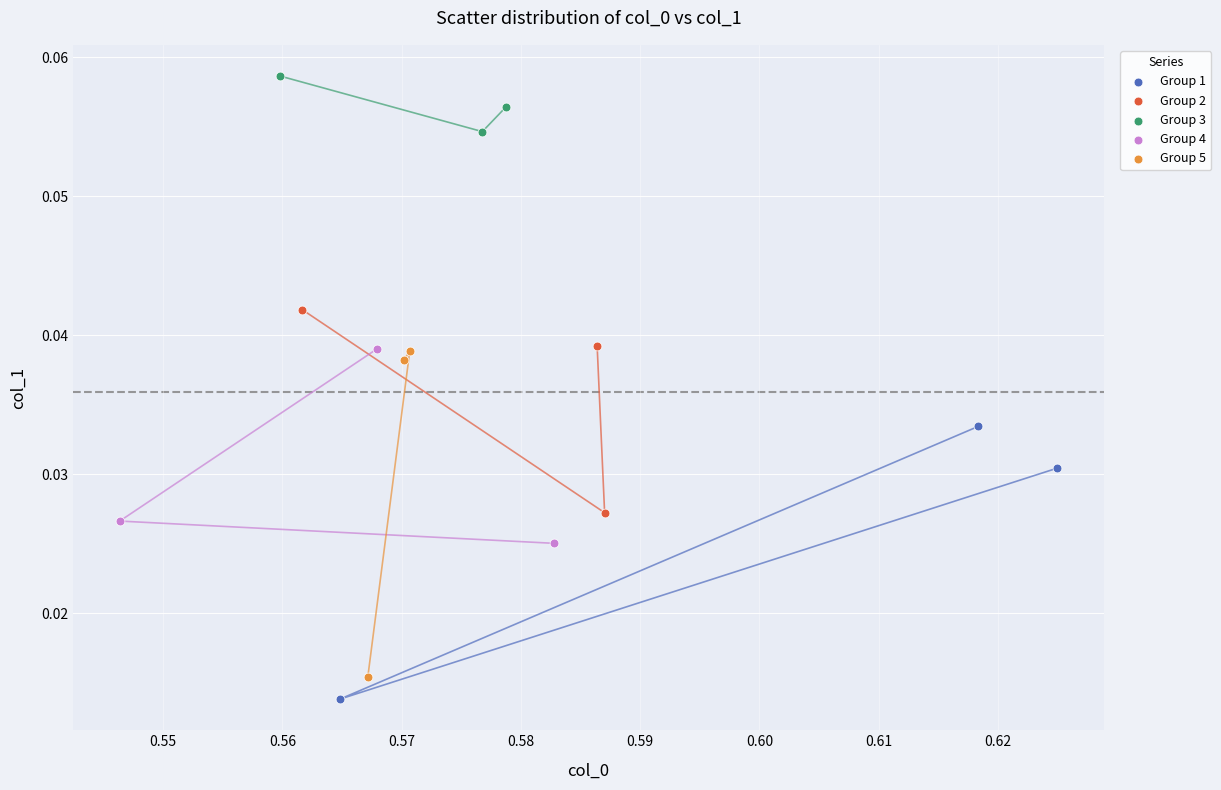

Which series has the largest Y range (max minus min)?

Group 5